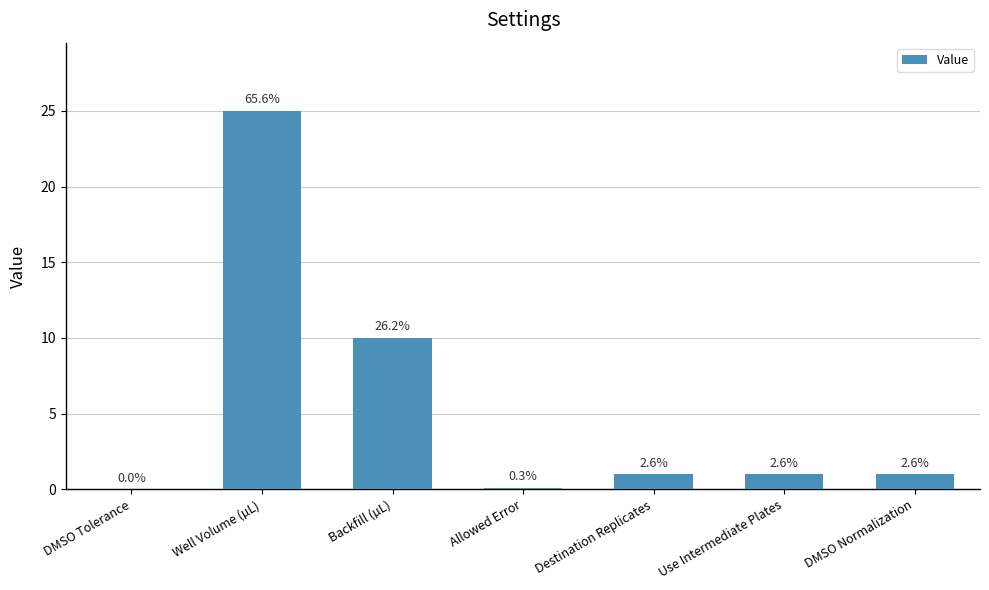

What value does the data have at Well Volume (µL)?

25.0